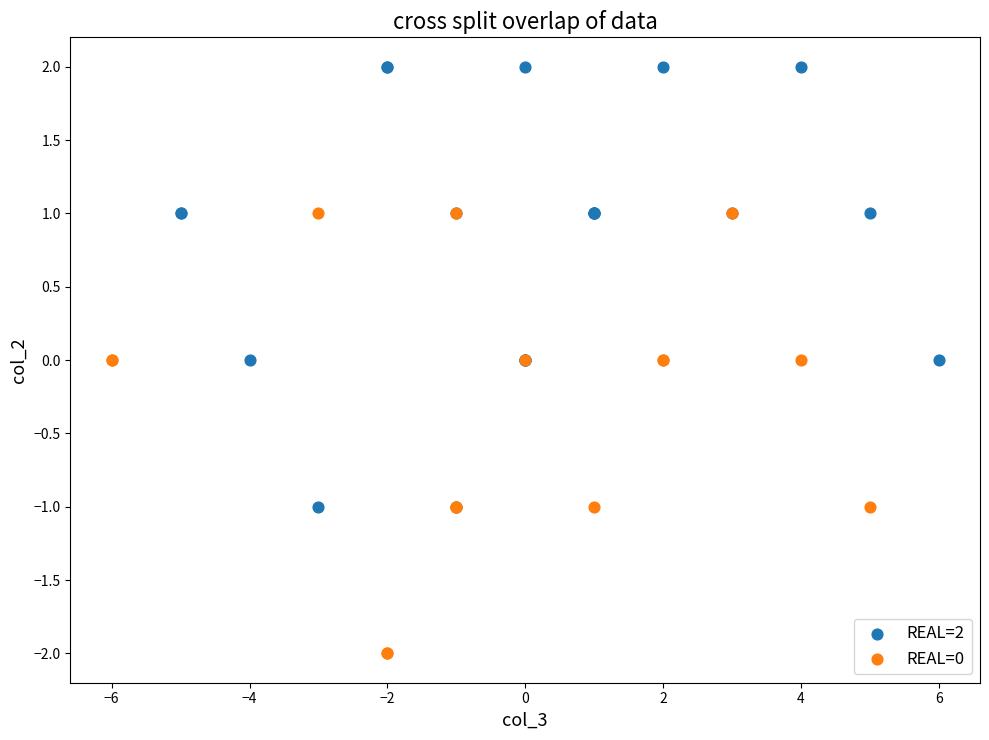

Which series contains the lowest Y value?

REAL=0